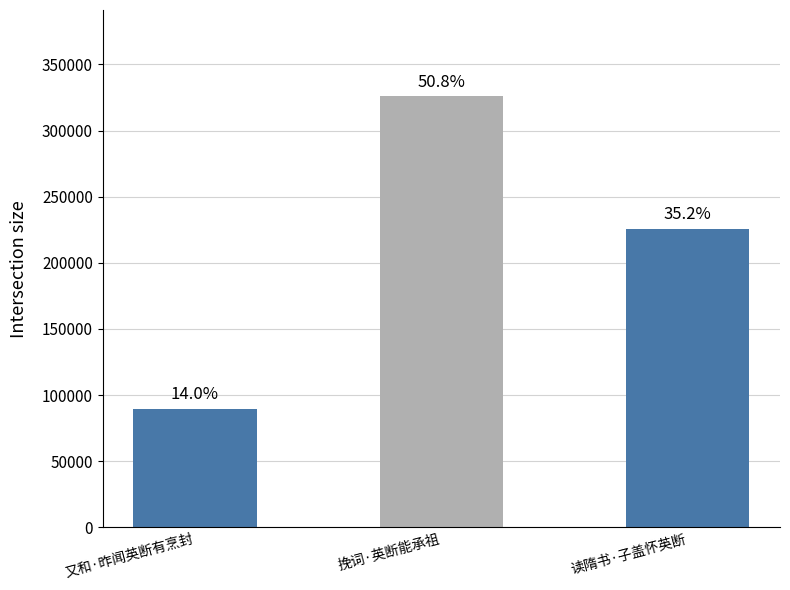

What is the approximate value at 又和·昨闻英断有烹封?

89823